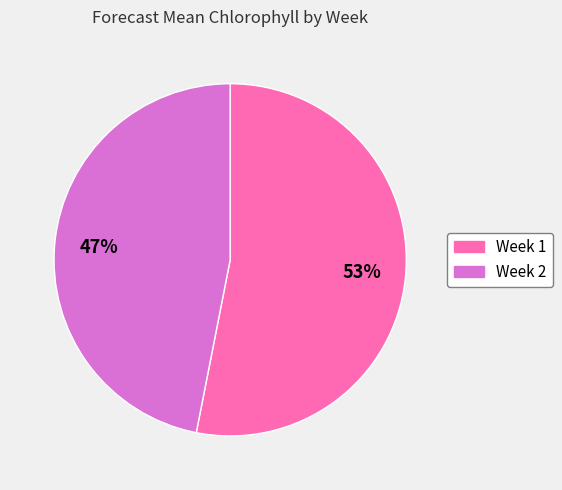

True or false: Week 1 accounts for 67% of the total.

False